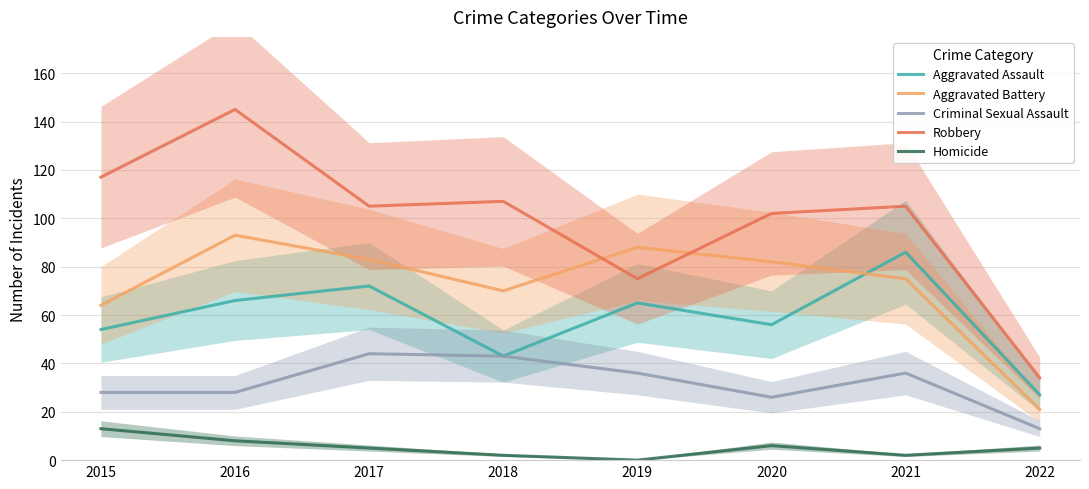

What is the average value of the Aggravated Battery series?

72